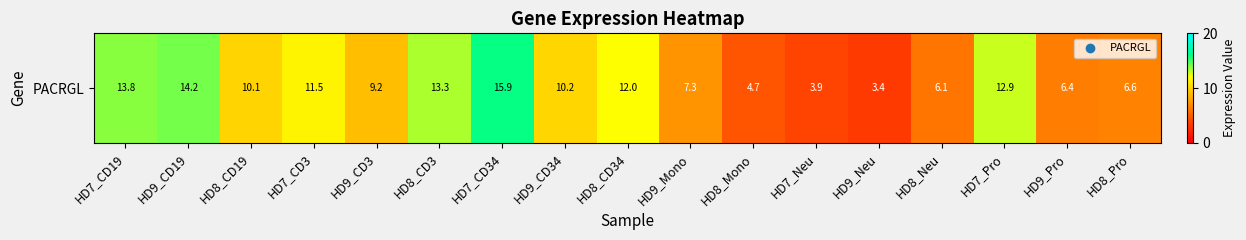

What is the sum of all values?

161.5